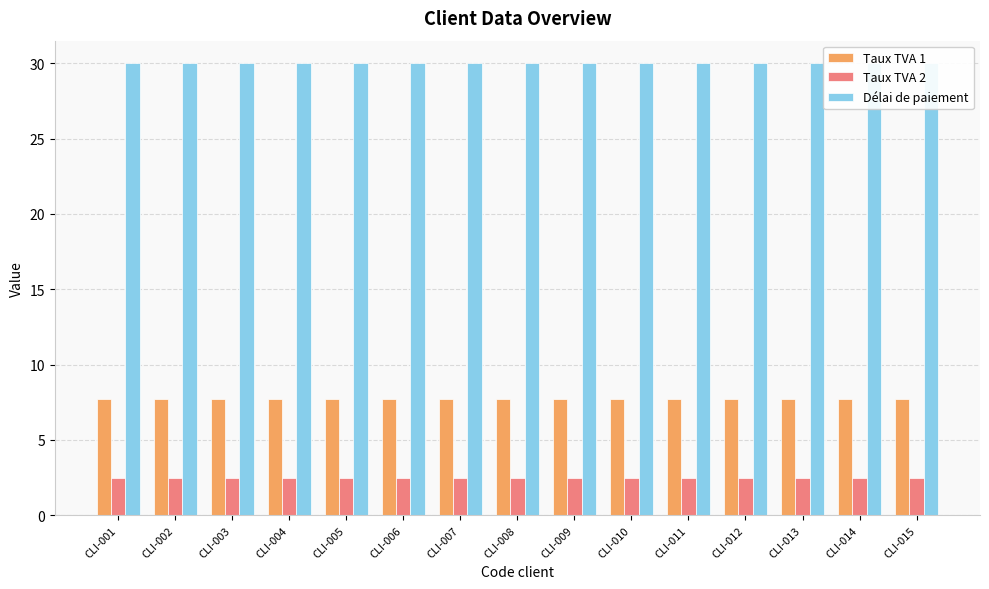

At which label does Délai de paiement reach its minimum?

CLI-001